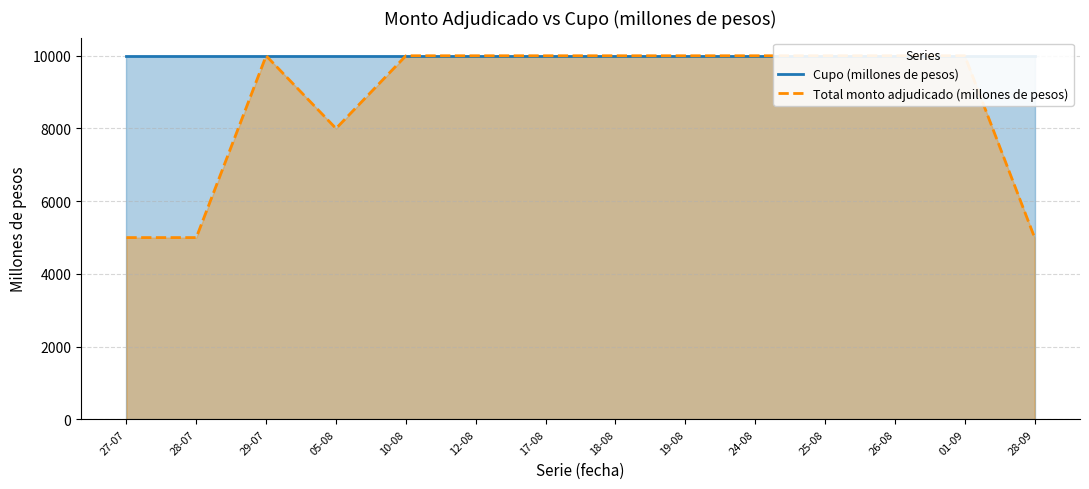

What is the minimum value shown in the chart?

5000